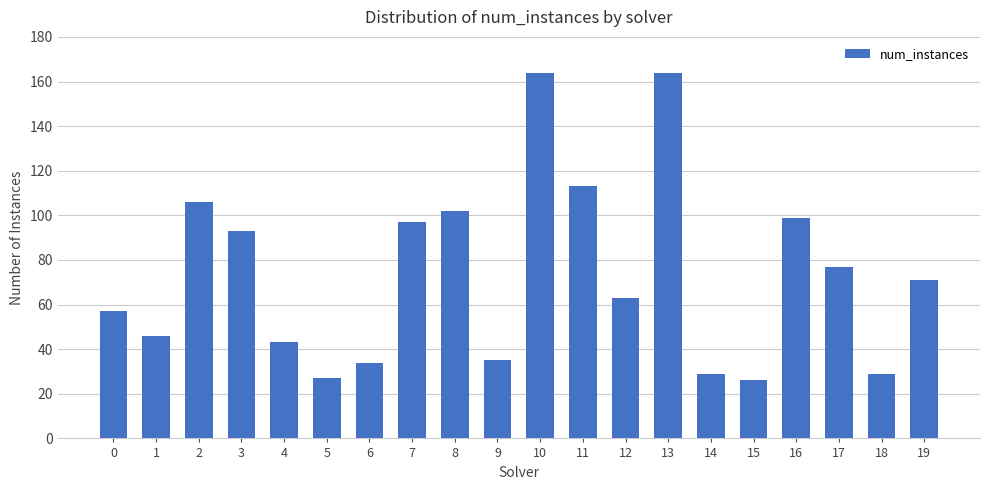

How many data points are less than 71?

10